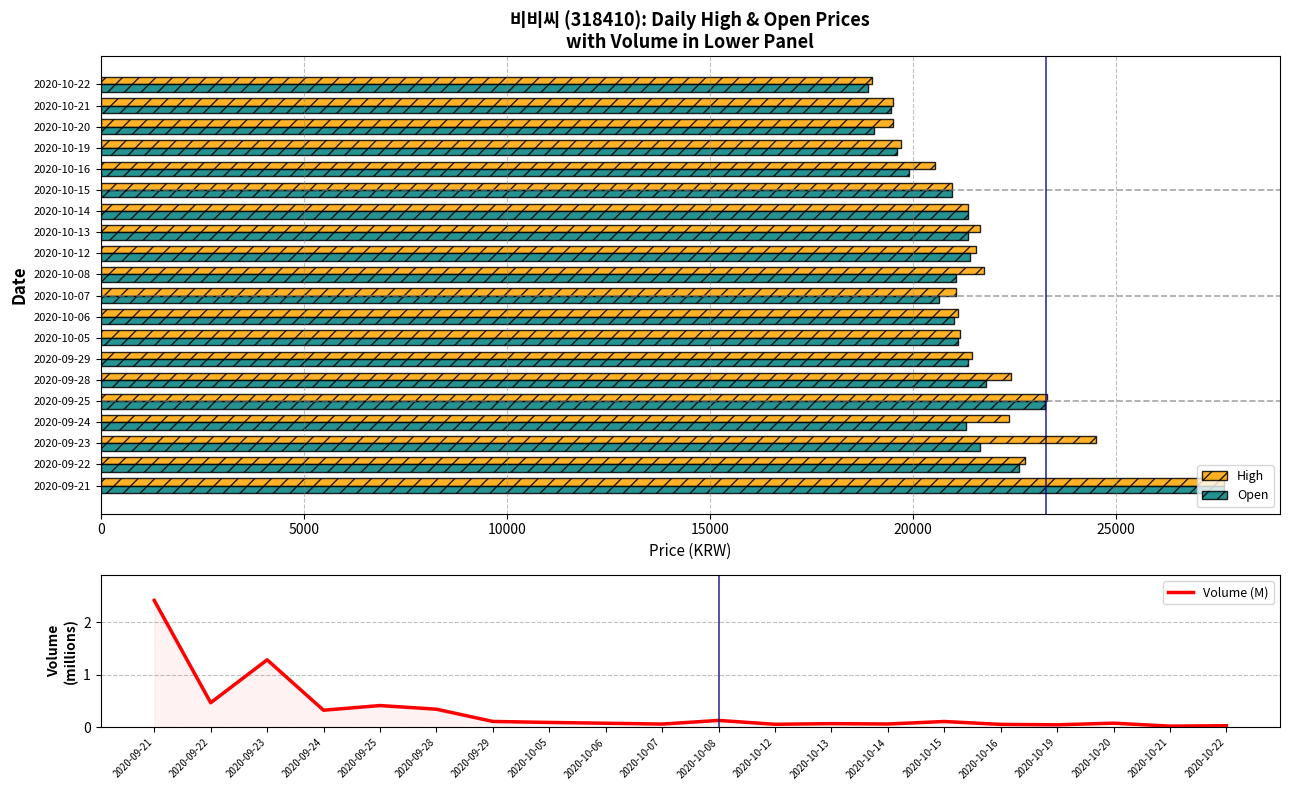

The Open series shows 10114.0 at 2020-10-19. True or false?

False